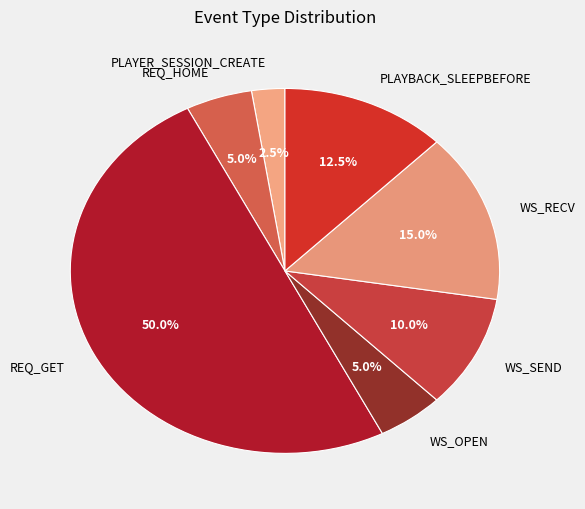

Is the sum of WS_OPEN and WS_SEND greater than half?

No